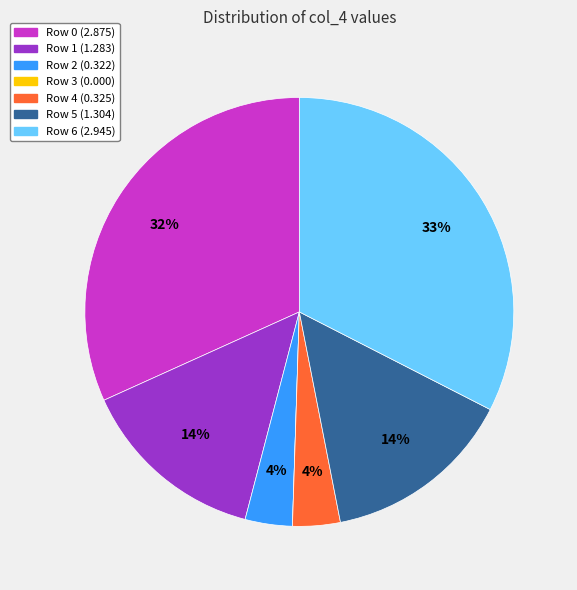

Do Row 0 and Row 6 together represent more than half of the pie?

Yes